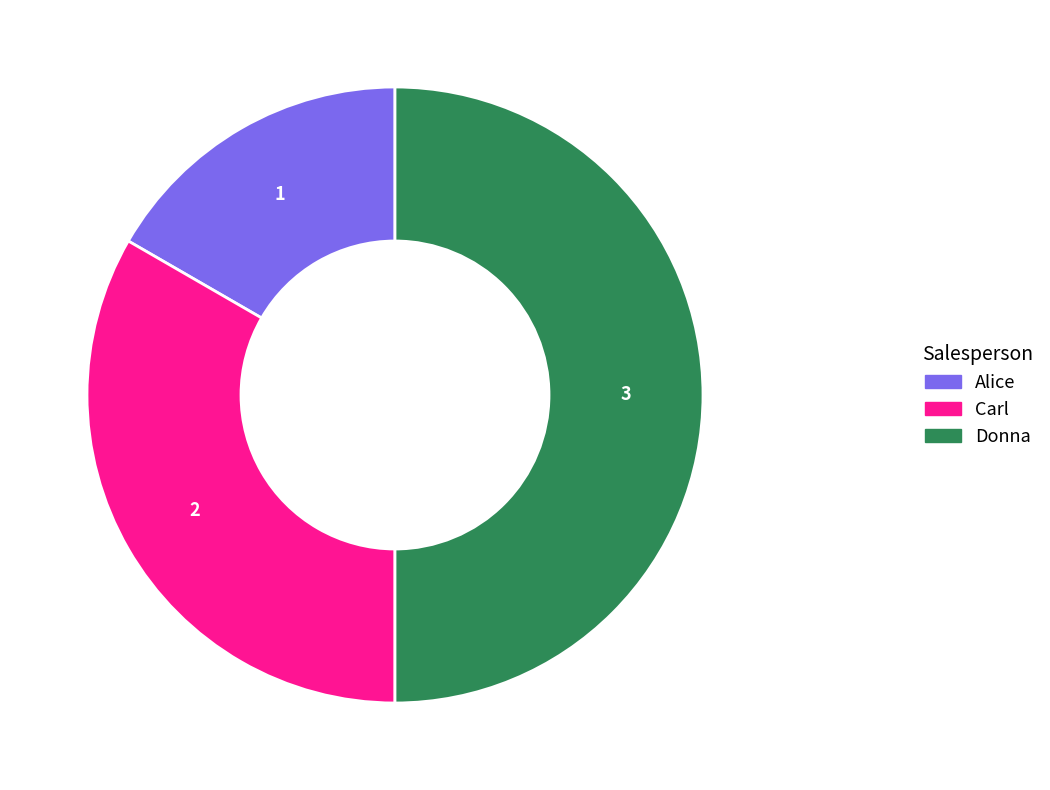

Is it true that Alice is 8% of the pie?

False